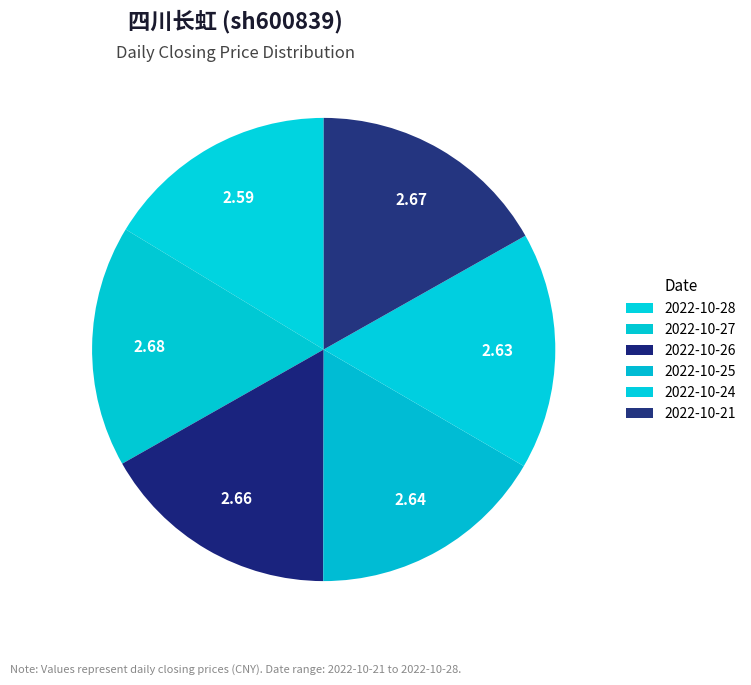

Which slice is the largest?

2022-10-27